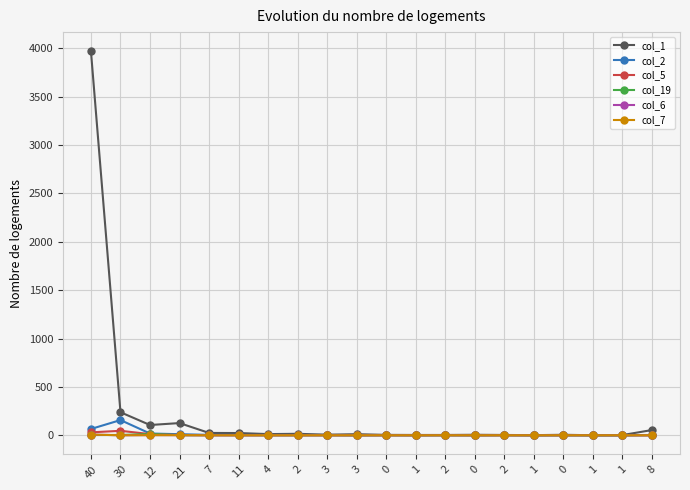

Reading left to right, list all the values displayed in this chart.

col_1: 3970	238	106	126	24	23	12	15	6	11	4	3	3	5	3	1	5	0	2	54
col_2: 65	157	18	11	4	3	3	3	3	0	2	0	1	0	2	0	0	0	0	3
col_5: 30	46	12	2	1	0	0	0	0	0	0	0	1	0	0	0	0	1	0	0
col_19: 2	3	13	1	1	1	0	0	0	0	0	0	0	0	0	0	0	0	0	1
col_6: 7	0	2	1	0	0	0	0	0	0	0	0	0	0	0	0	0	0	0	0
col_7: 7	0	1	1	0	0	0	0	0	0	0	0	0	0	0	0	0	0	0	0